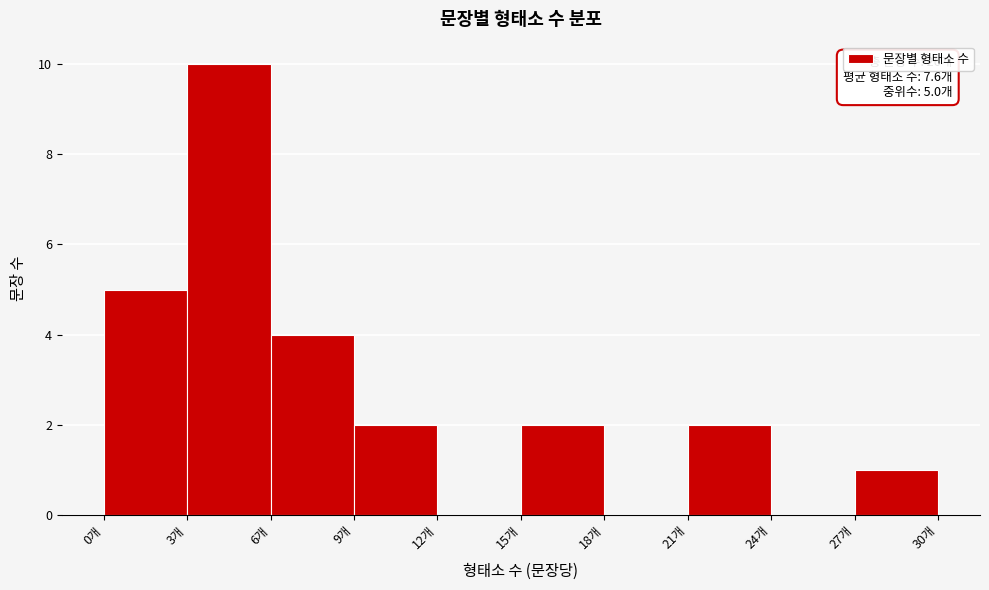

Which range on the x-axis has the tallest bar?

3 to 6